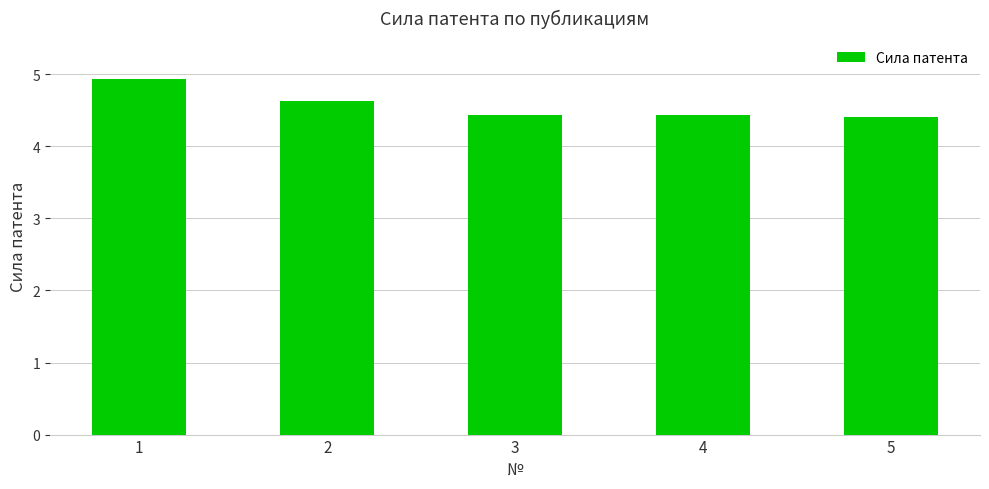

What is the smallest value displayed?

4.4